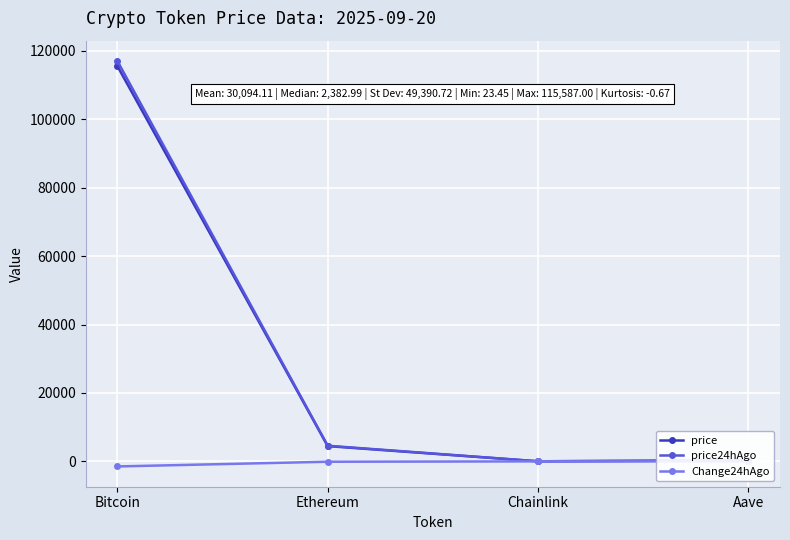

What is the label of the 2nd point from the left?

Ethereum